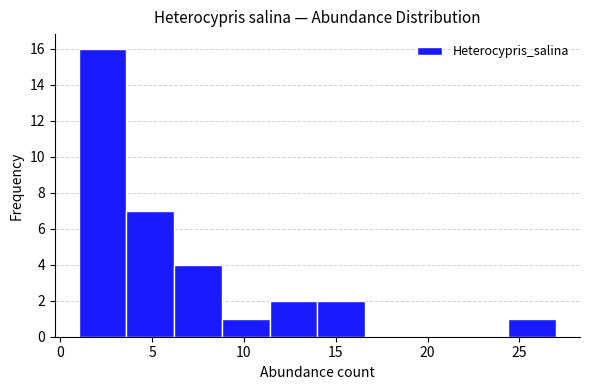

Over which range of the x-axis is the bar tallest?

1.0 to 3.6